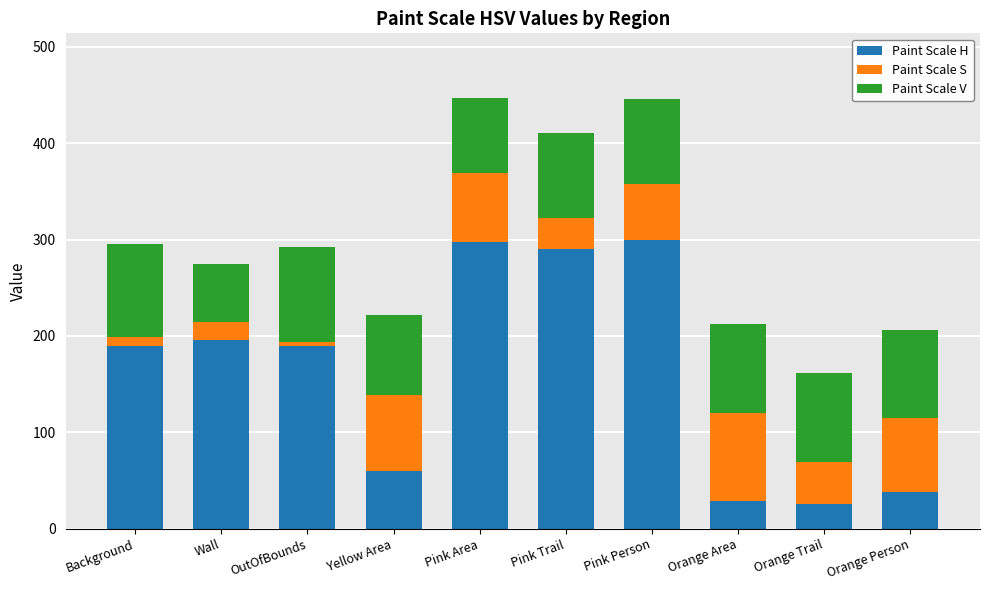

The Paint Scale H series shows 78 at Background. True or false?

False